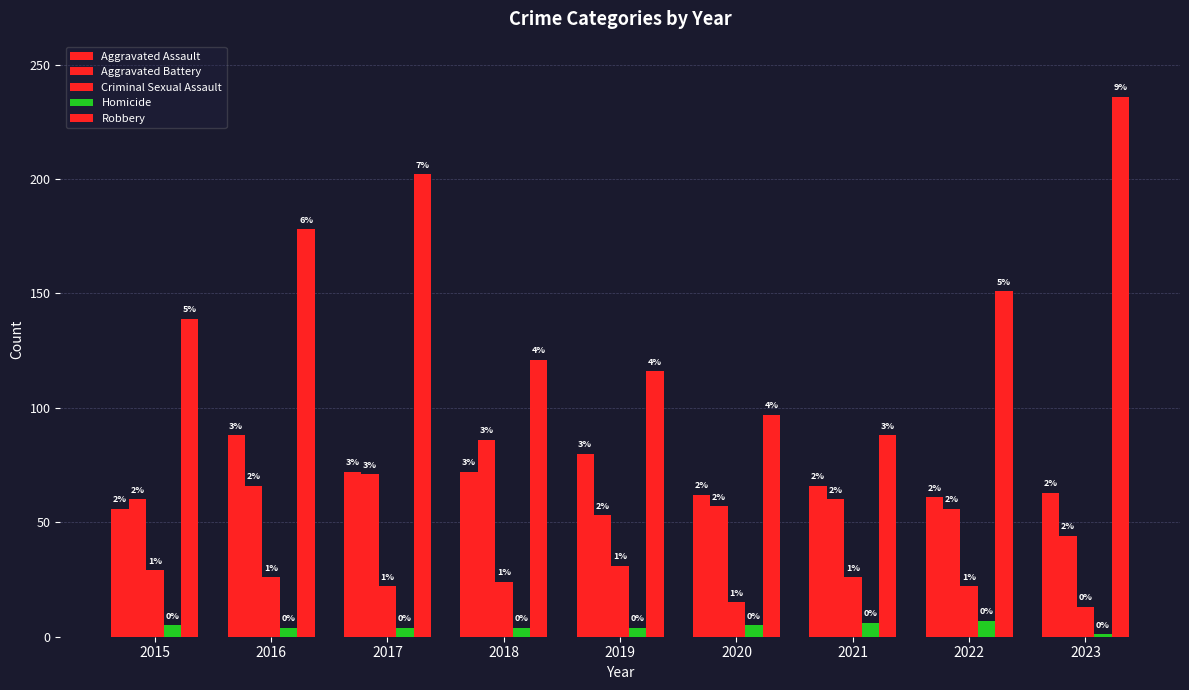

How many groups of bars are there?

9